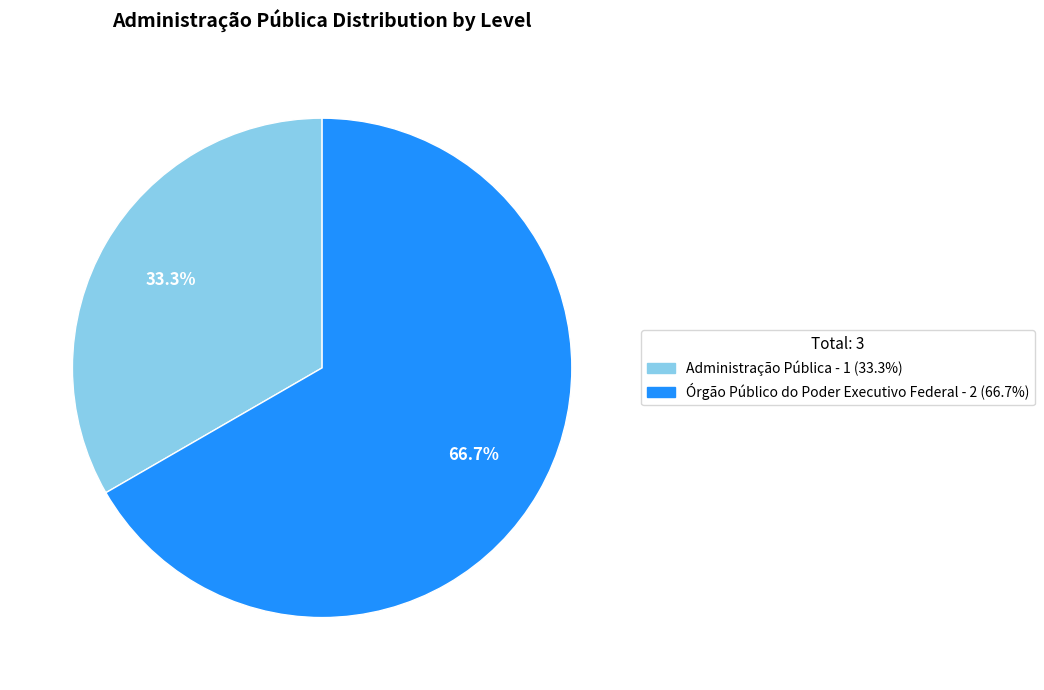

To the nearest percent, what is the difference between the largest and smallest slice percentages?

33%